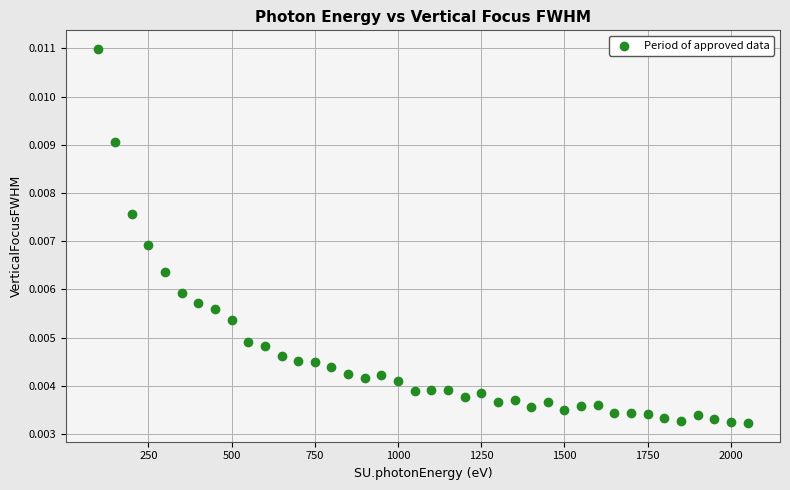

What is the range of X values (max minus min)?

1950.0